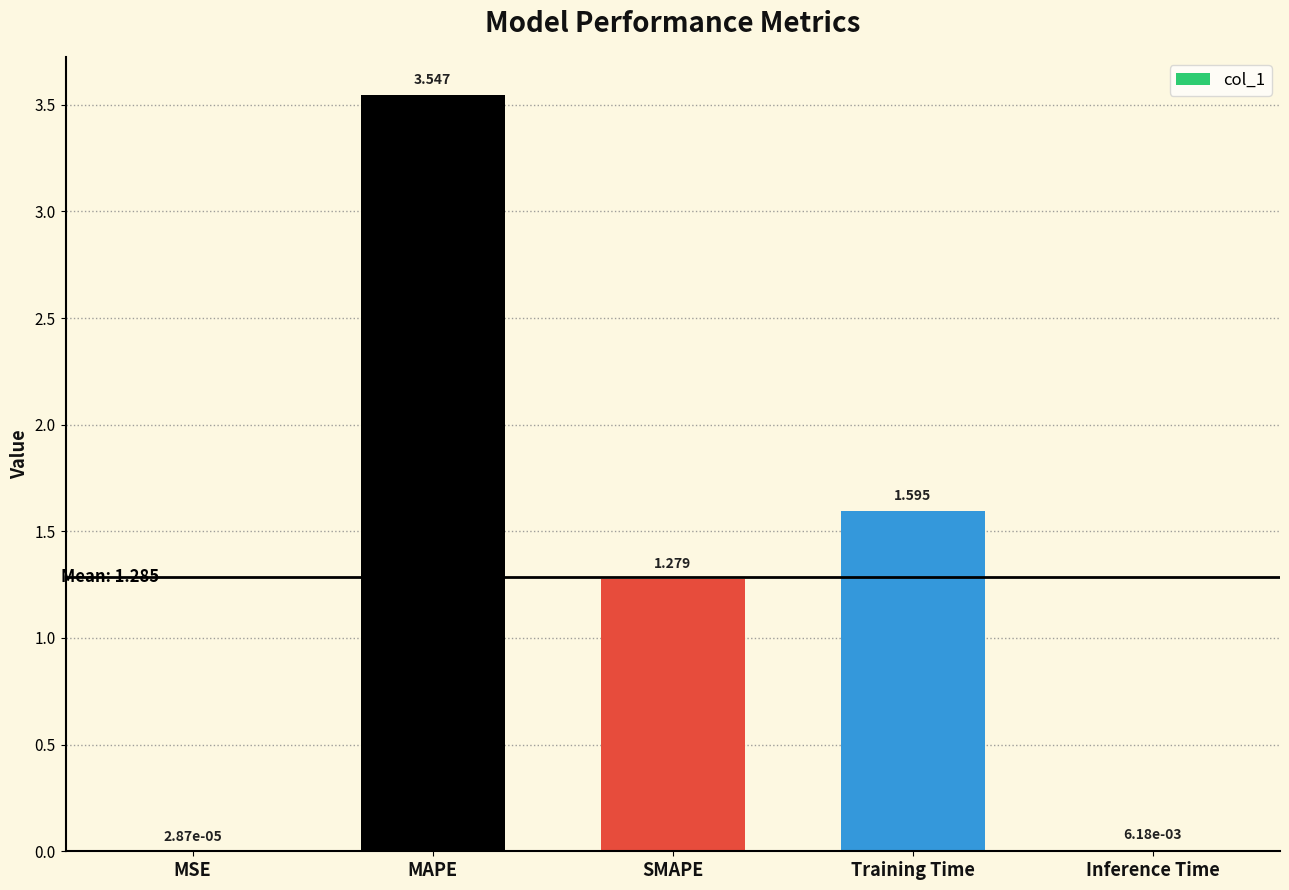

Between MAPE and SMAPE, which is larger?

MAPE